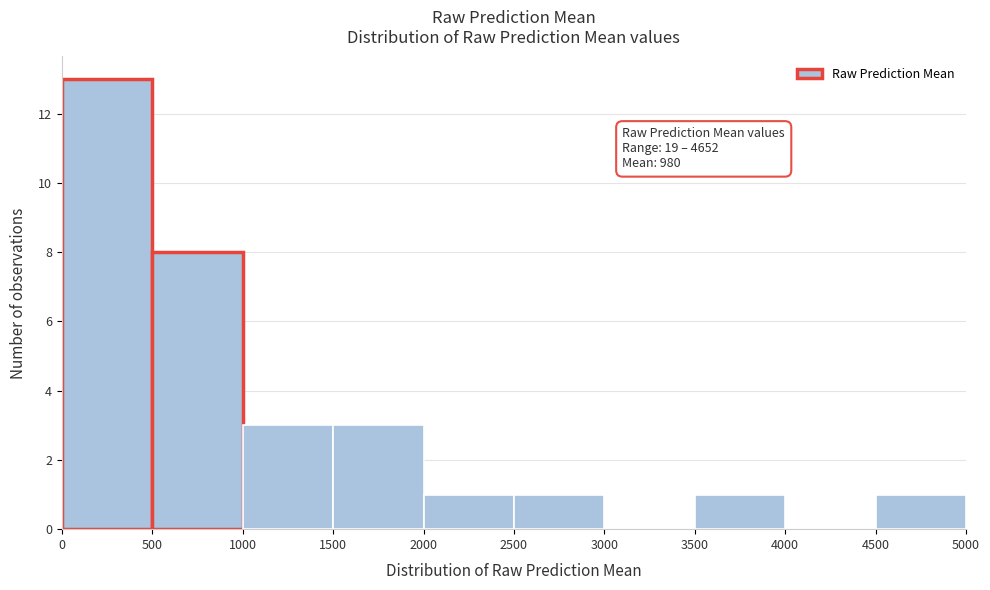

Which range on the x-axis has the tallest bar?

0 to 500